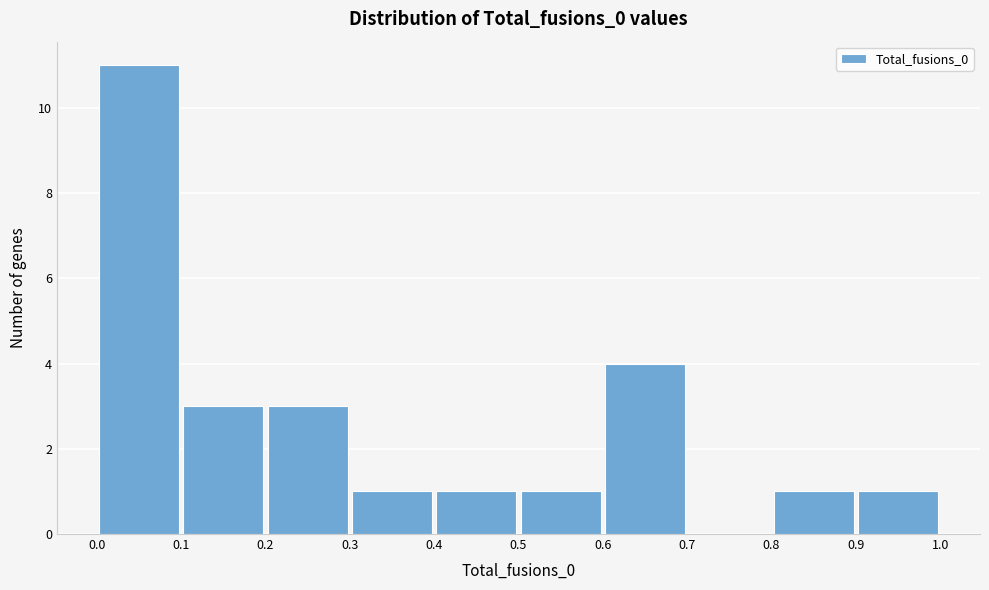

Reading left to right, list every bar in this chart as the range it spans on the x-axis followed by its height. The values are not printed on the chart, so give them approximately, as read against the axis.

0.0 to 0.1: 11
0.1 to 0.2: 3
0.2 to 0.3: 3
0.3 to 0.4: 1
0.4 to 0.5: 1
0.5 to 0.6: 1
0.6 to 0.7: 4
0.7 to 0.8: 0
0.8 to 0.9: 1
0.9 to 1.0: 1